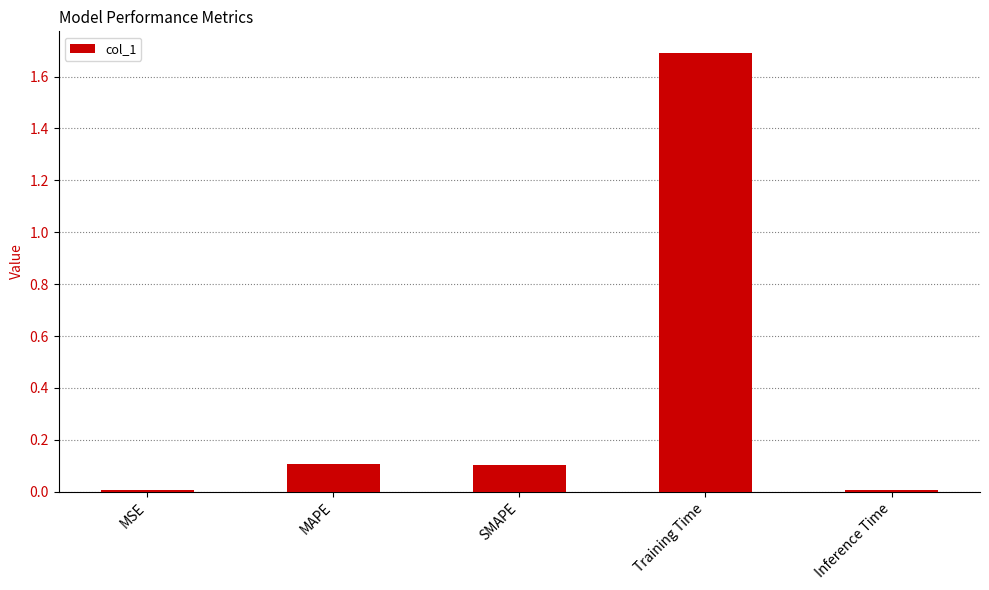

How many distinct data groups are displayed?

1